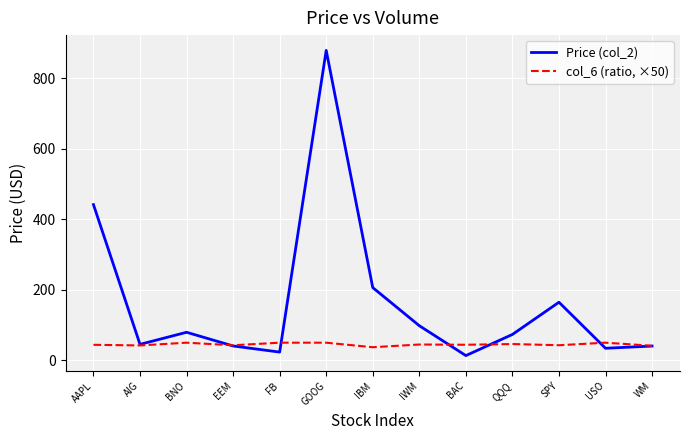

Which label corresponds to the largest value in the chart?

GOOG